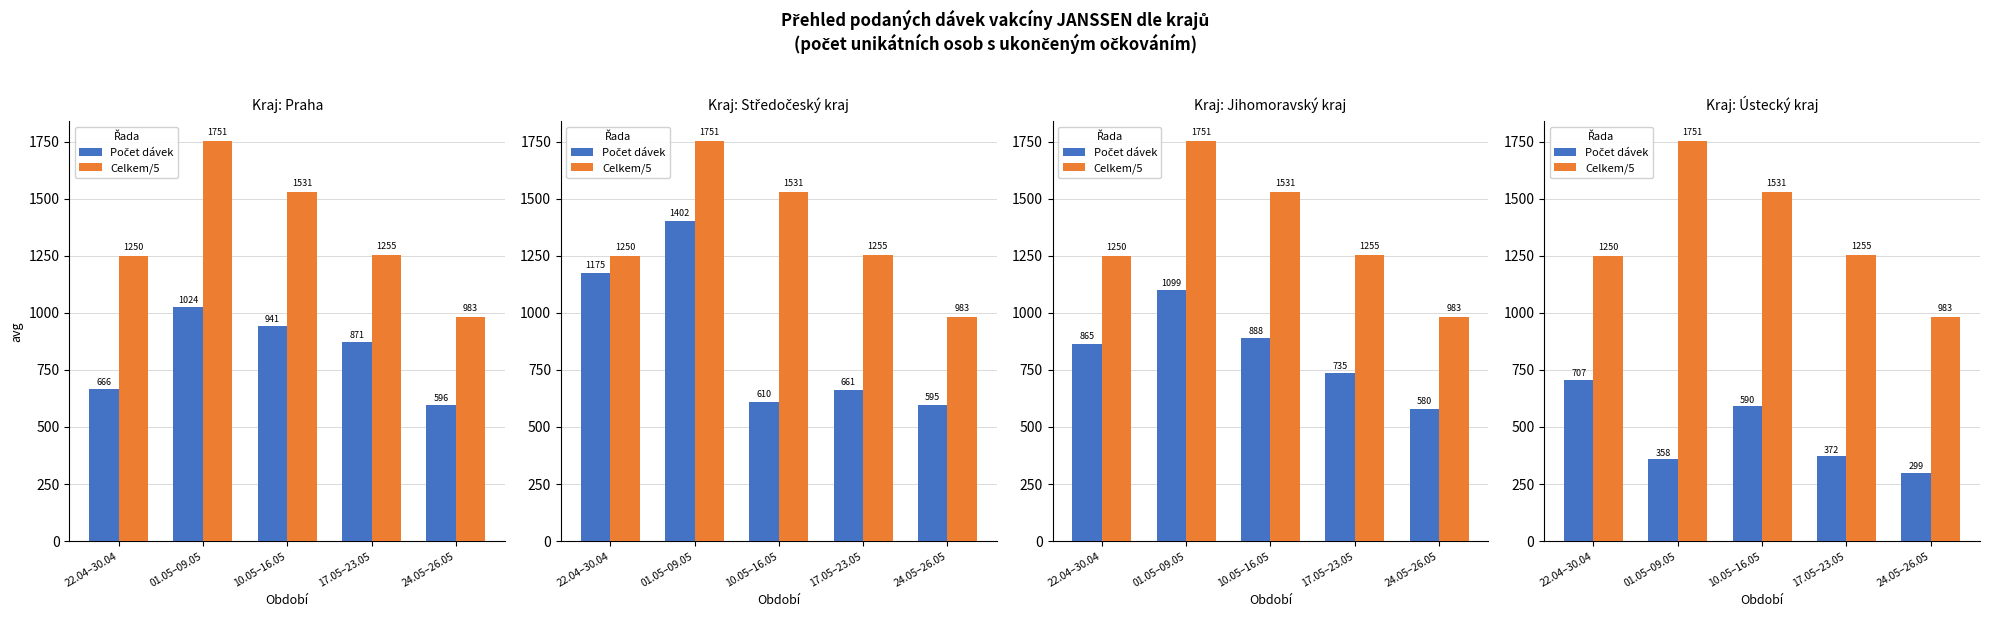

True or false: Celkem/5 has a value of 1682.2 at 22.04–30.04.

False